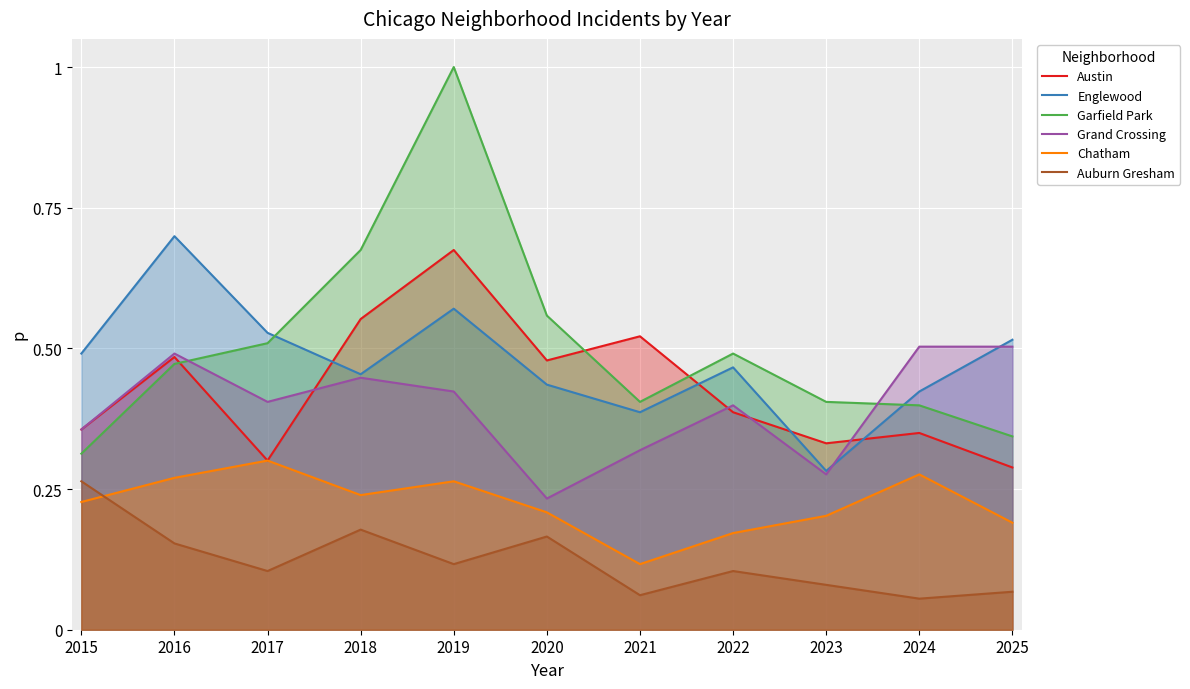

How many Chatham values are between 0 and 1?

11